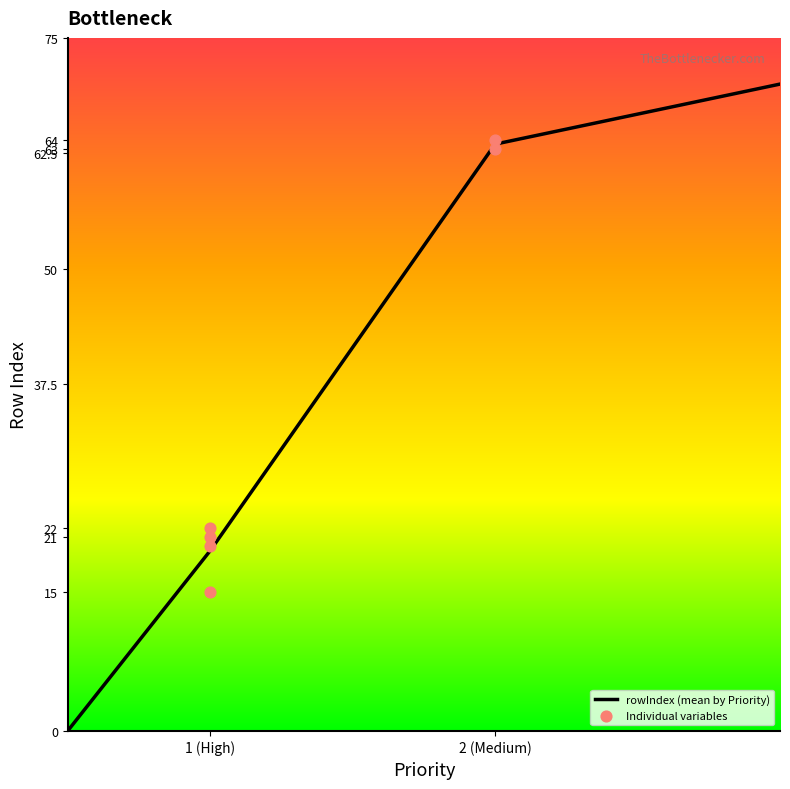

What is the highest value of the rowIndex (mean by Priority) series?

70.0